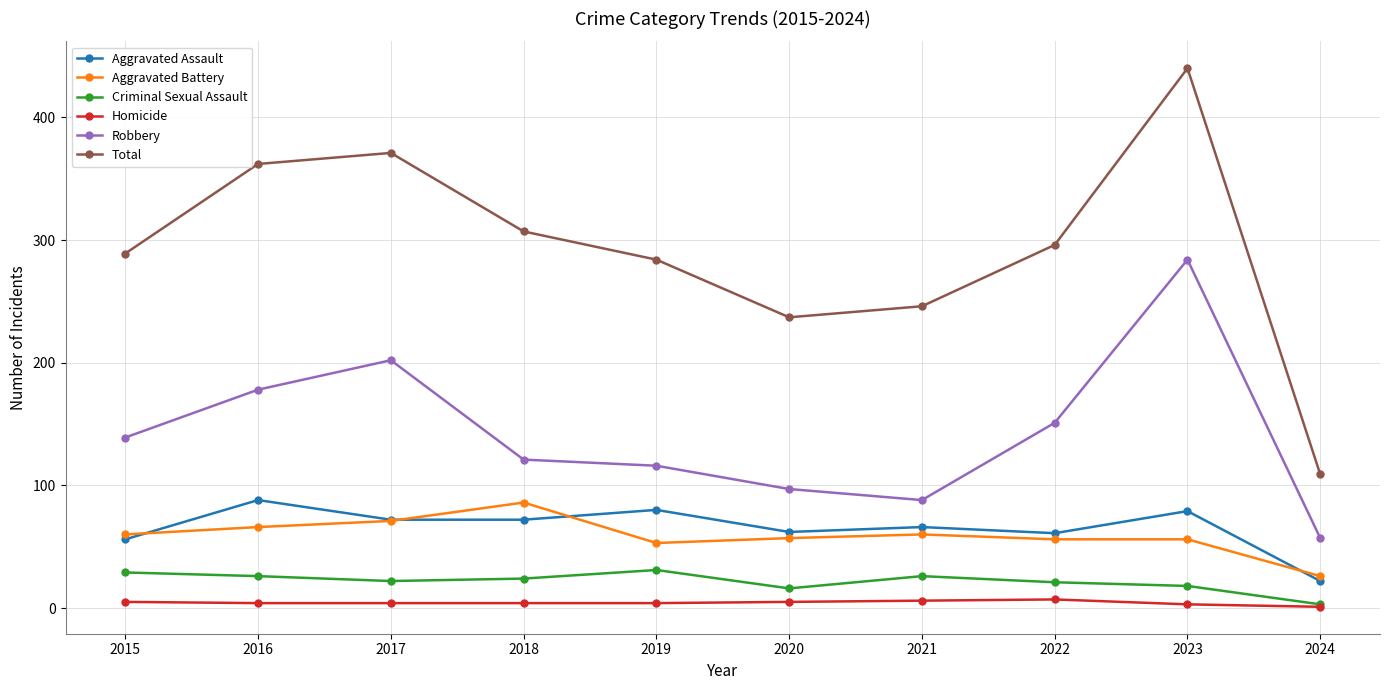

Where is Robbery nearest to the value 170?

2016